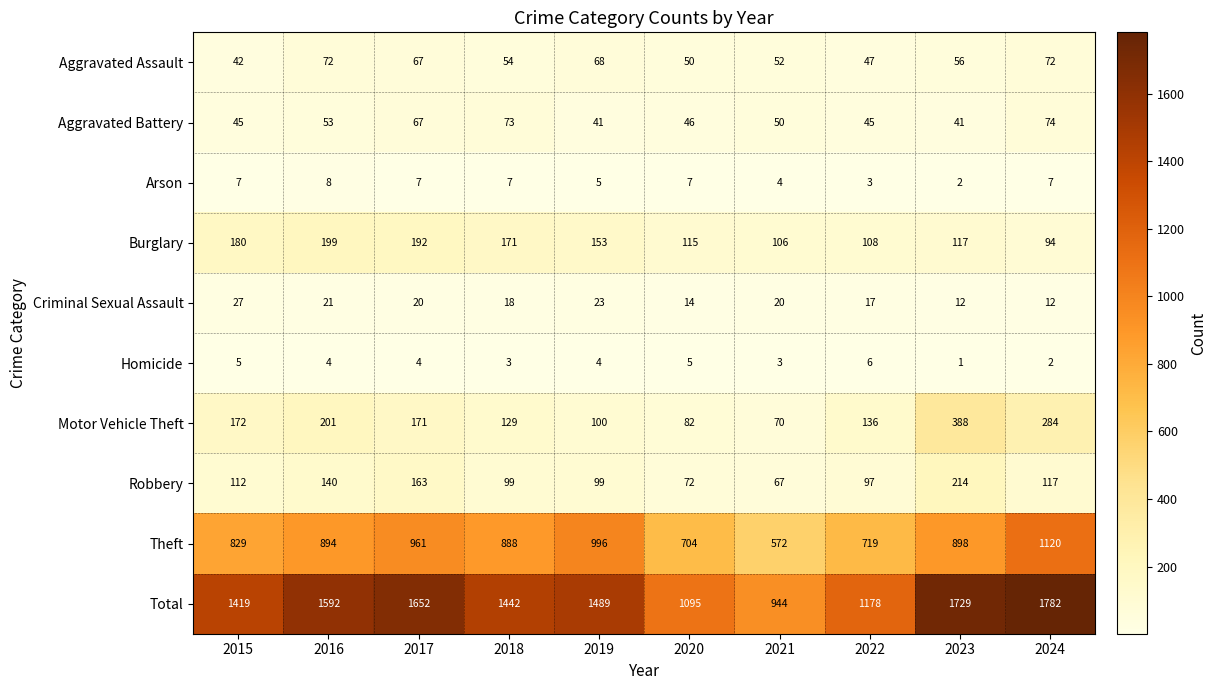

The Theft series shows 1544 at 2019. True or false?

False